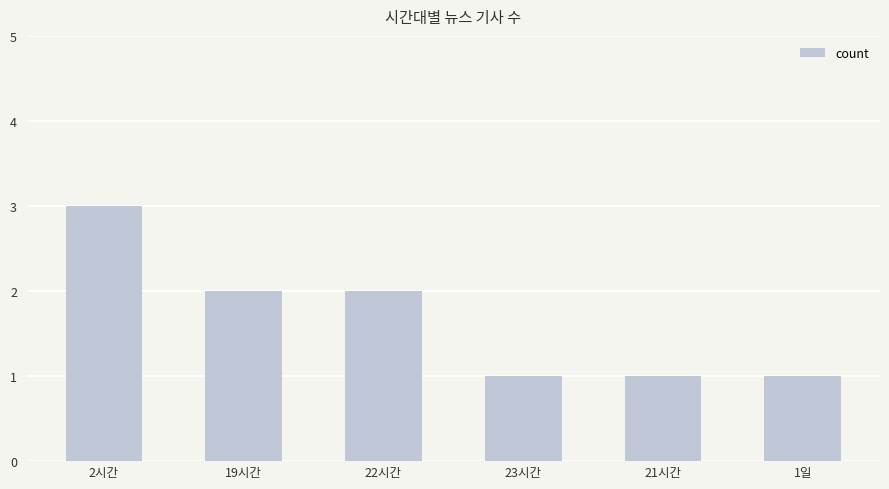

How many bars are there in total?

6